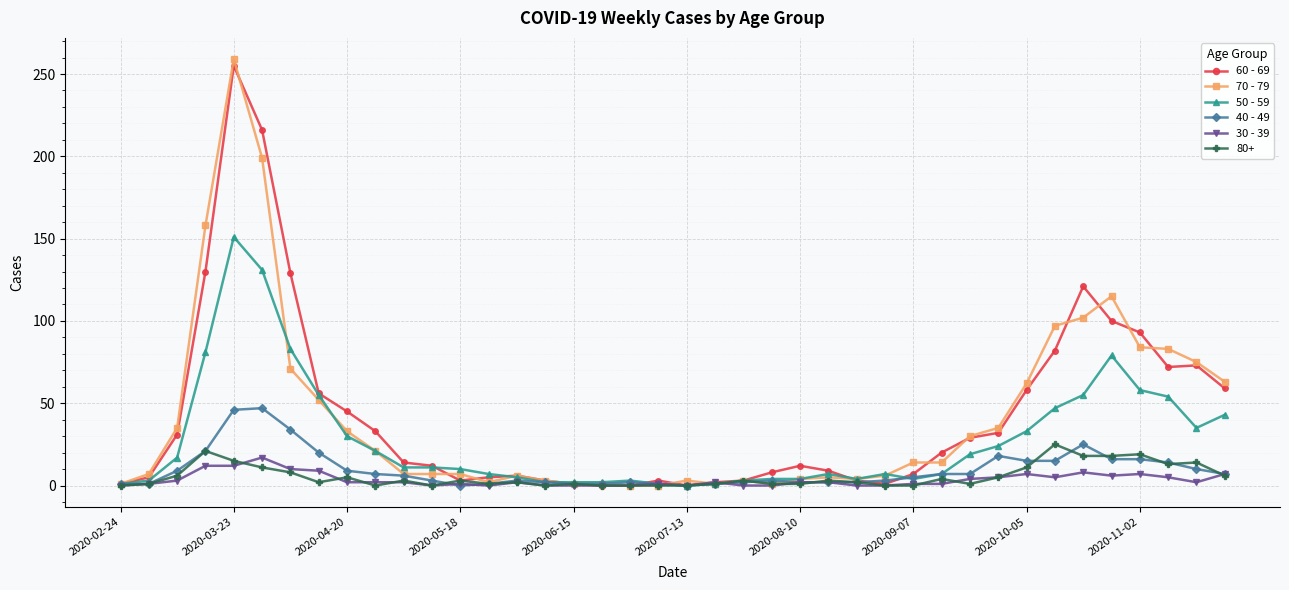

What is the difference between the maximum and minimum values in the 30 - 39 series?

17